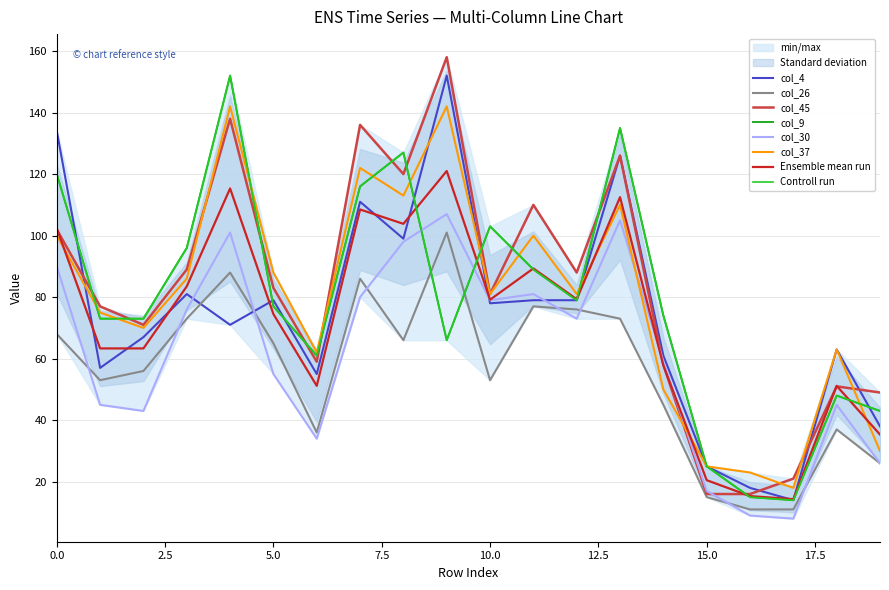

The col_26 series shows 11 at 16. True or false?

True